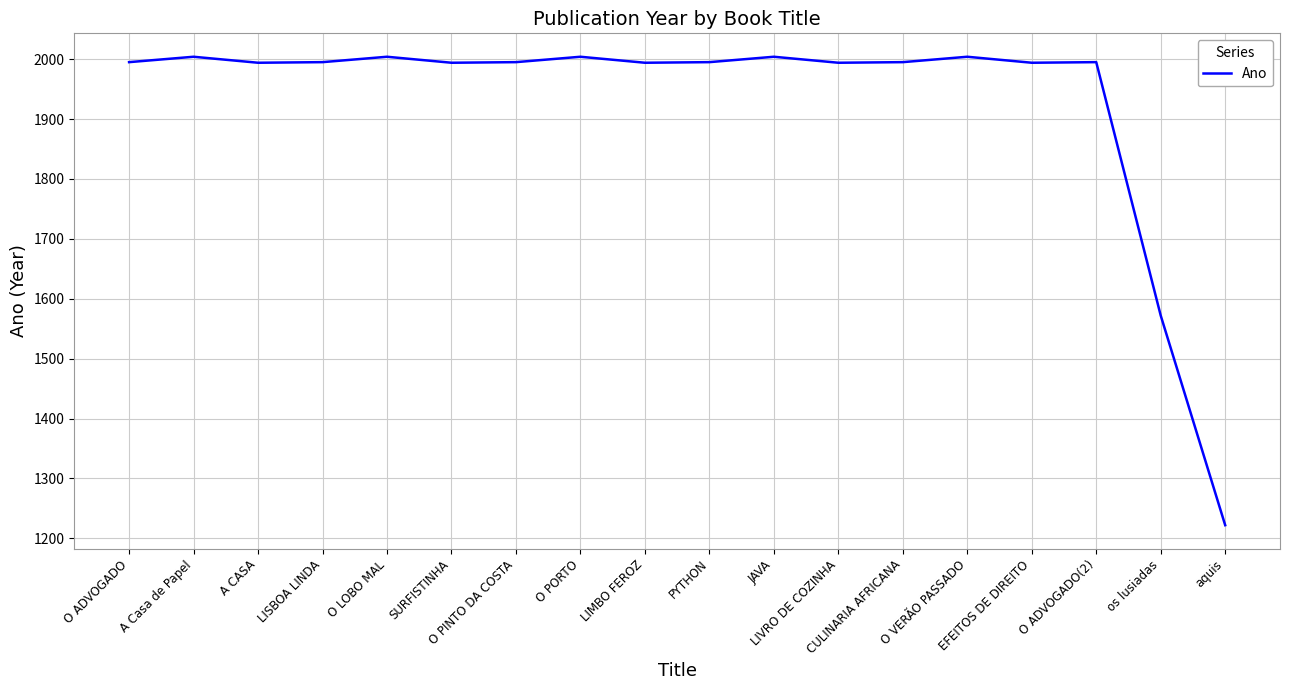

What value does the data have at os lusiadas, to the nearest 100?

1600